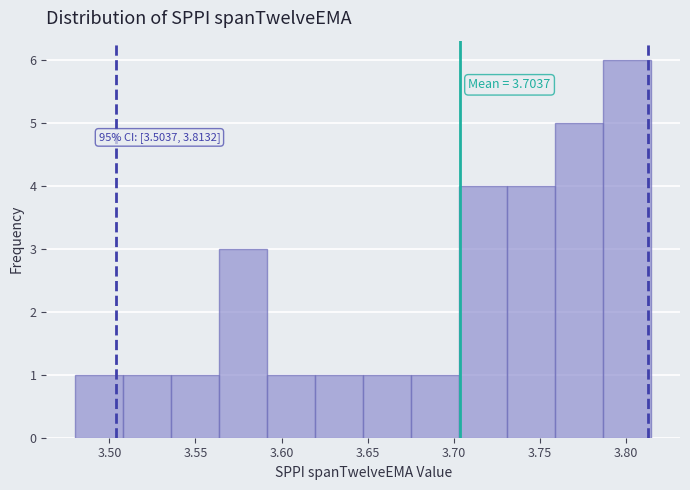

Over which range of the x-axis is the bar tallest?

3.785 to 3.815